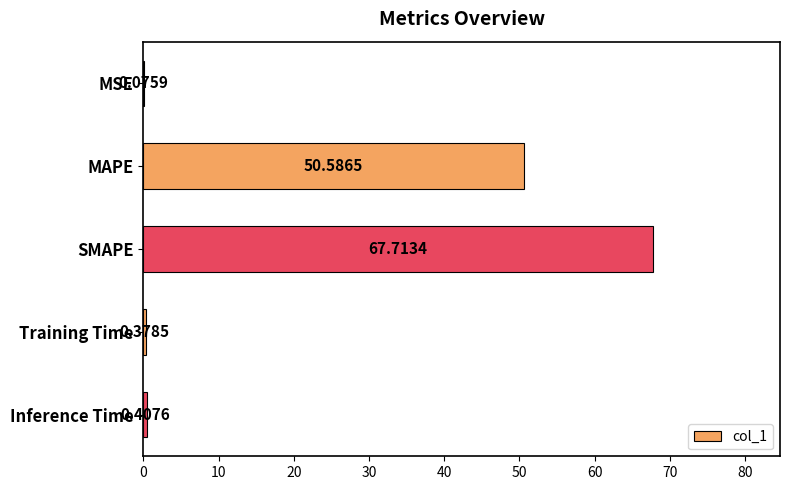

Which category has the highest value across all series?

SMAPE